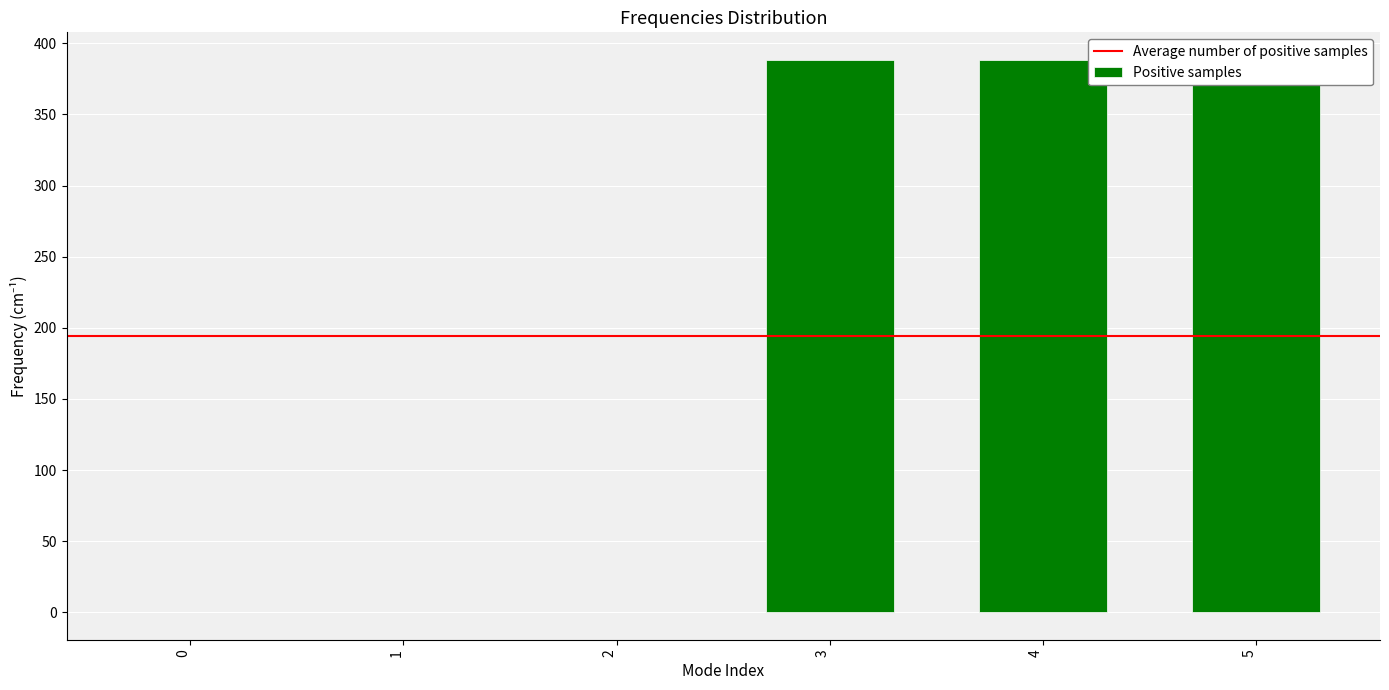

Reading left to right, transcribe all the data shown in this chart.

0=-0.0	1=-0.0	2=-0.0	3=388.3	4=388.3	5=388.3